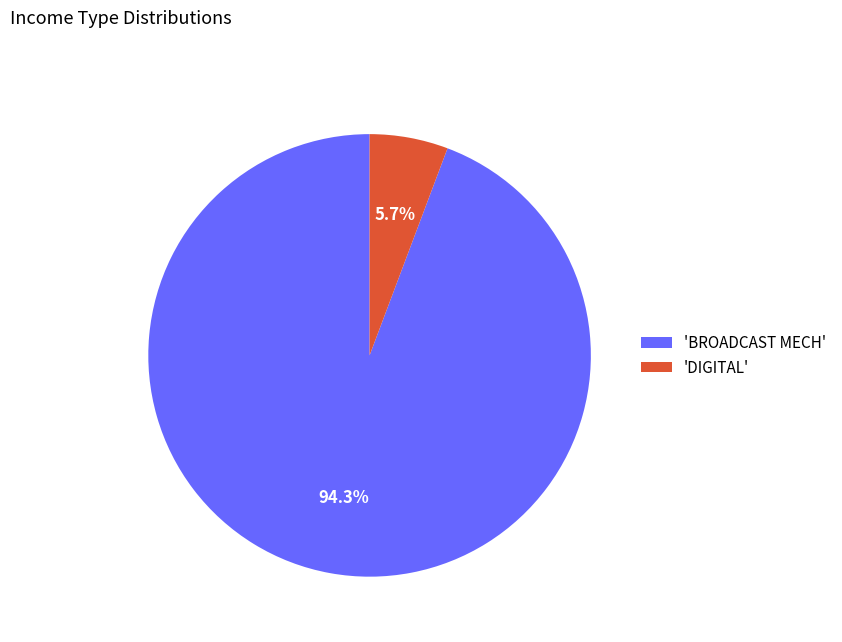

What portion of the pie excludes 'BROADCAST MECH'?

5.7%